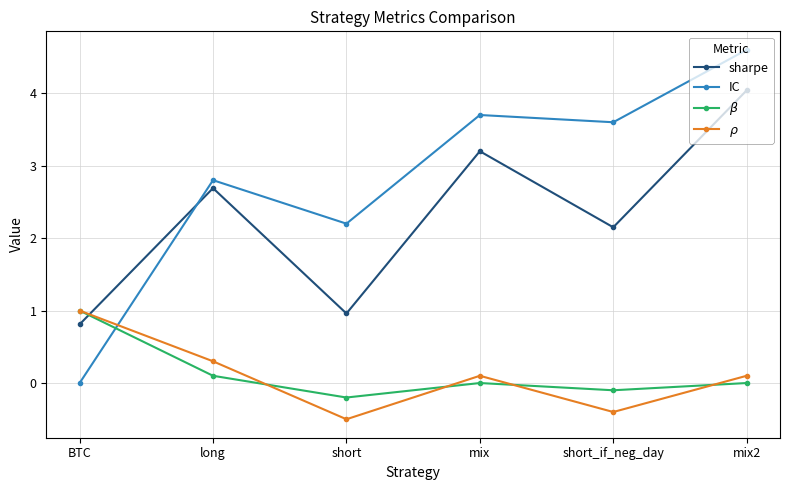

What is the difference between the sharpe values at short and mix?

2.2